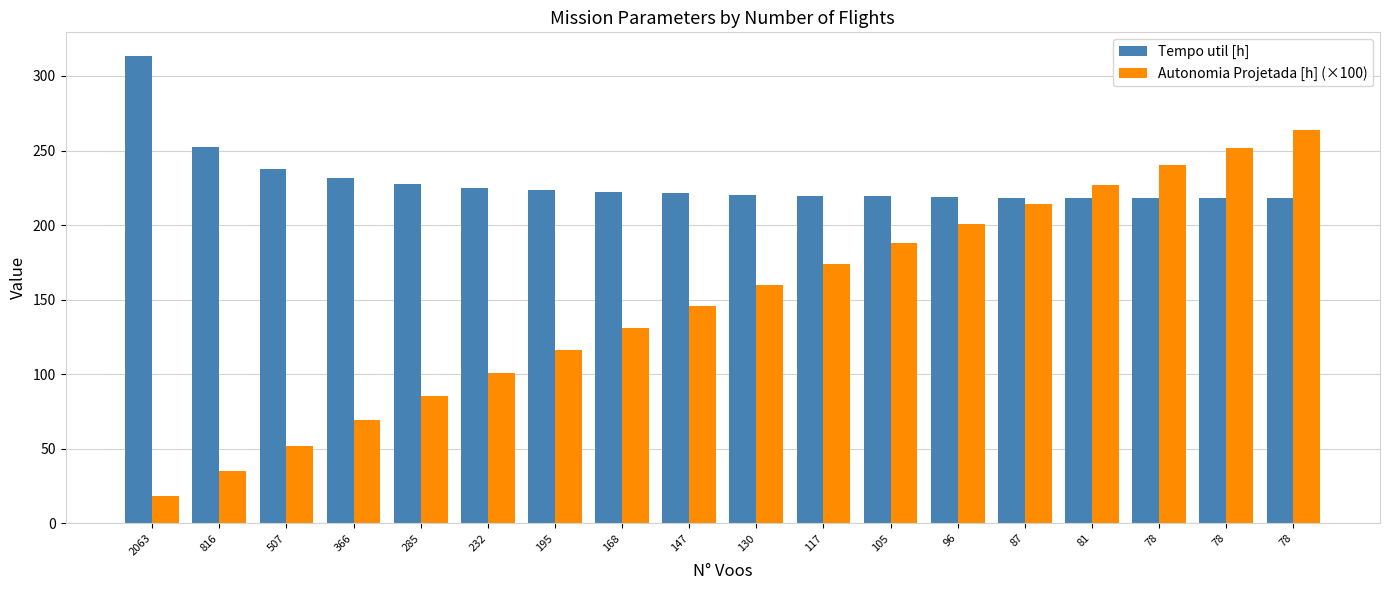

Reading left to right, what are all the values shown in this chart?

Tempo util [h]: 313.6	252.4	237.9	231.3	227.6	225.1	223.4	222.2	221.2	220.4	219.8	219.3	218.9	218.4	218.2	218.1	218.1	218.1
Autonomia Projetada [h] (×100): 18.0	35.0	52.0	69.0	85.0	101.0	116.0	131.0	146.0	160.0	174.0	188.0	201.0	214.0	227.0	240.0	252.0	264.0